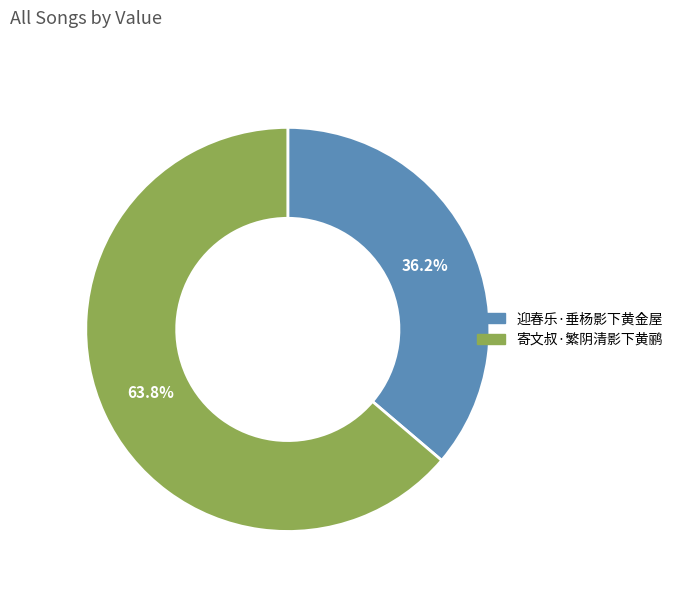

What is the ratio of the value at 迎春乐·垂杨影下黄金屋 to the value at 寄文叔·繁阴清影下黄鹂?

0.6